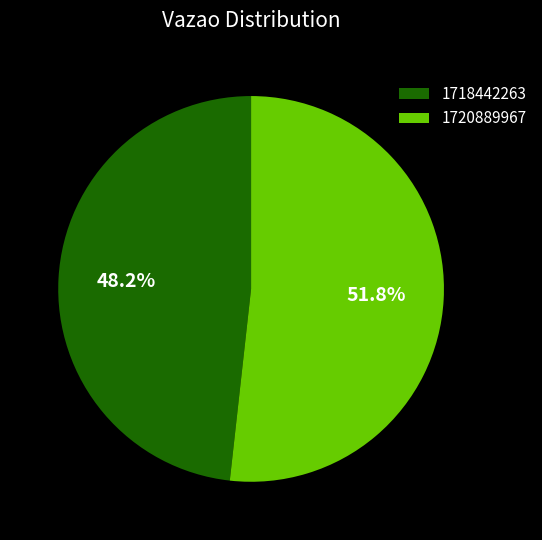

What percentage is the 1720889967 slice, to the nearest percent?

52%